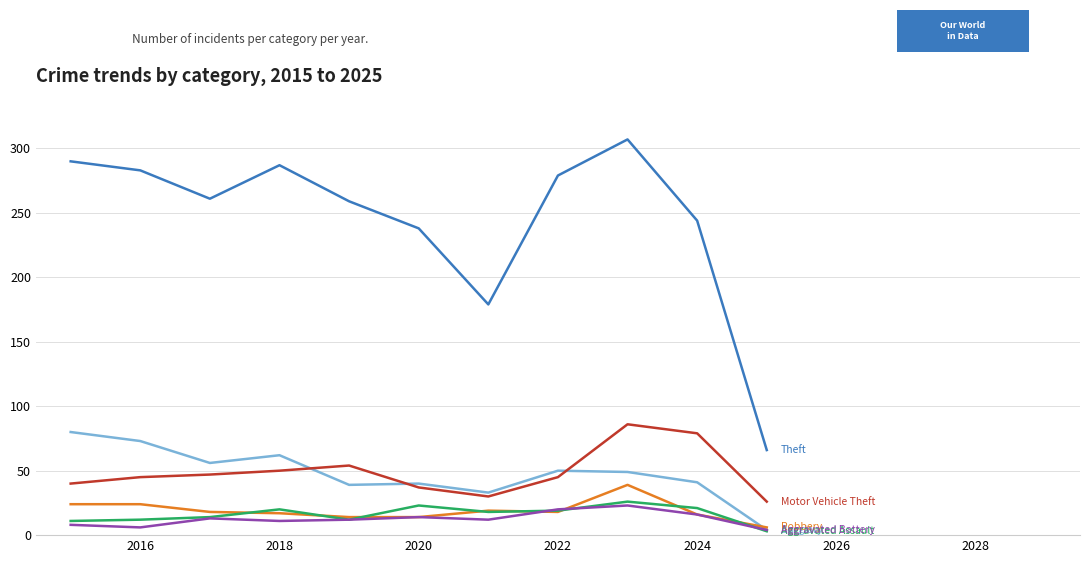

What is the maximum value shown in the chart?

307